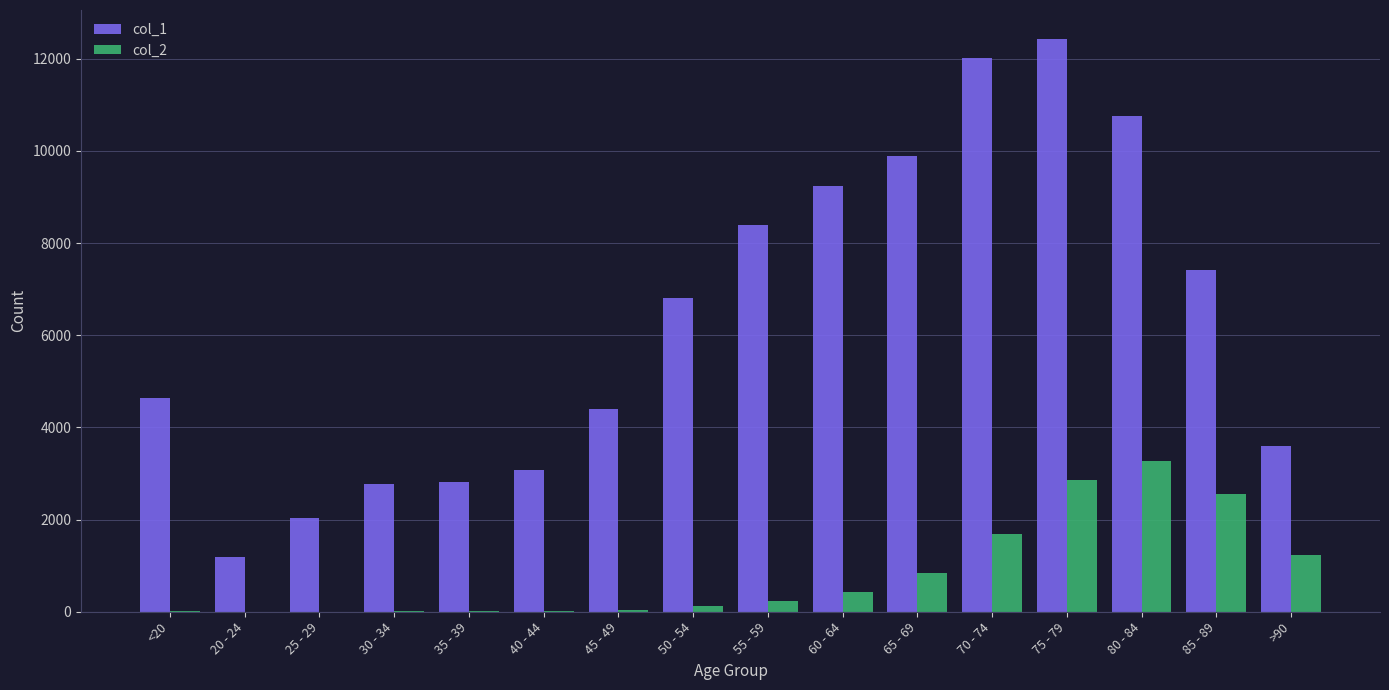

Which series has the largest total across all categories?

col_1